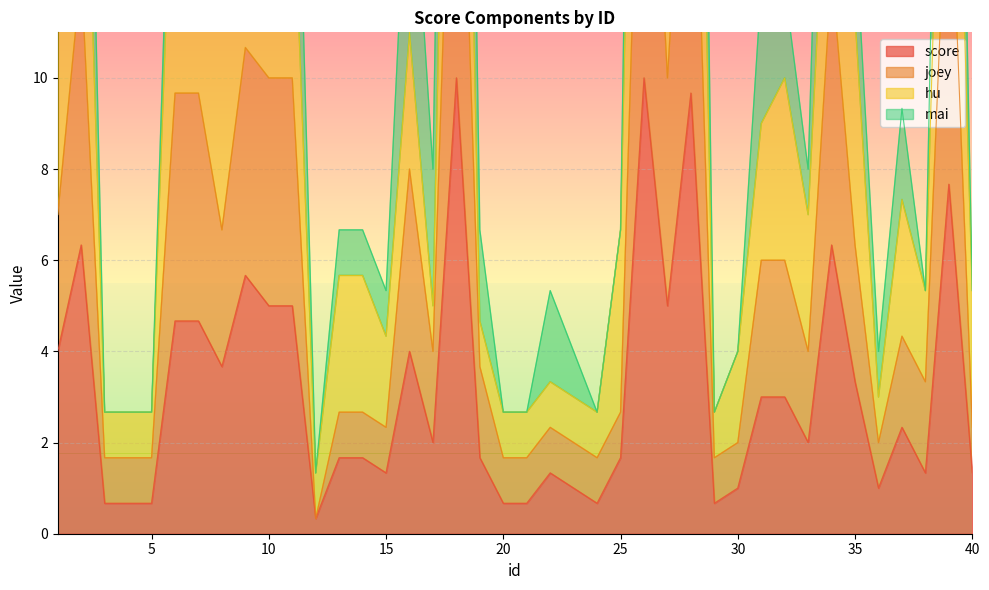

What is the difference between the maximum and minimum values in the joey series?

19.7